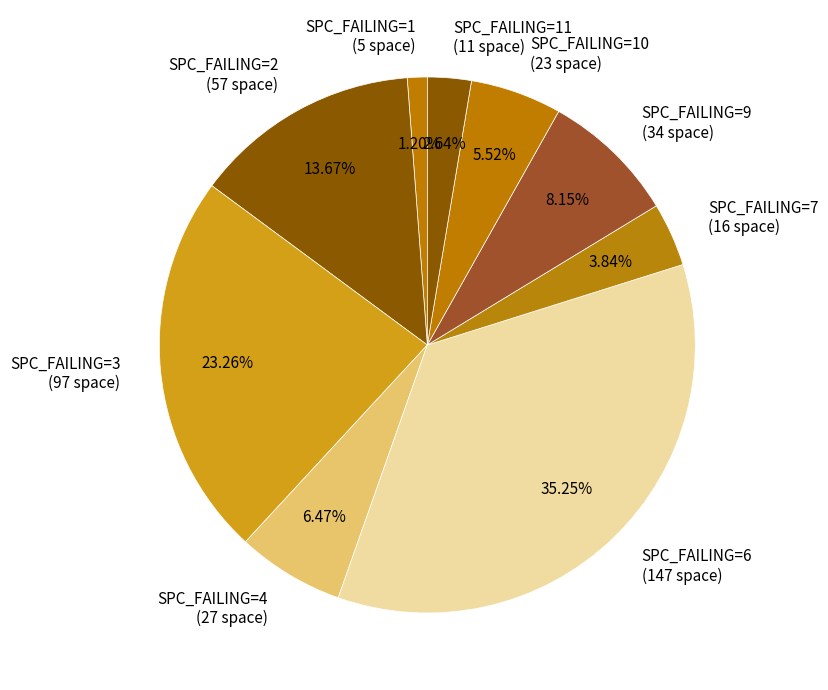

Which slice is the smallest?

SPC_FAILING=1 (5 space)